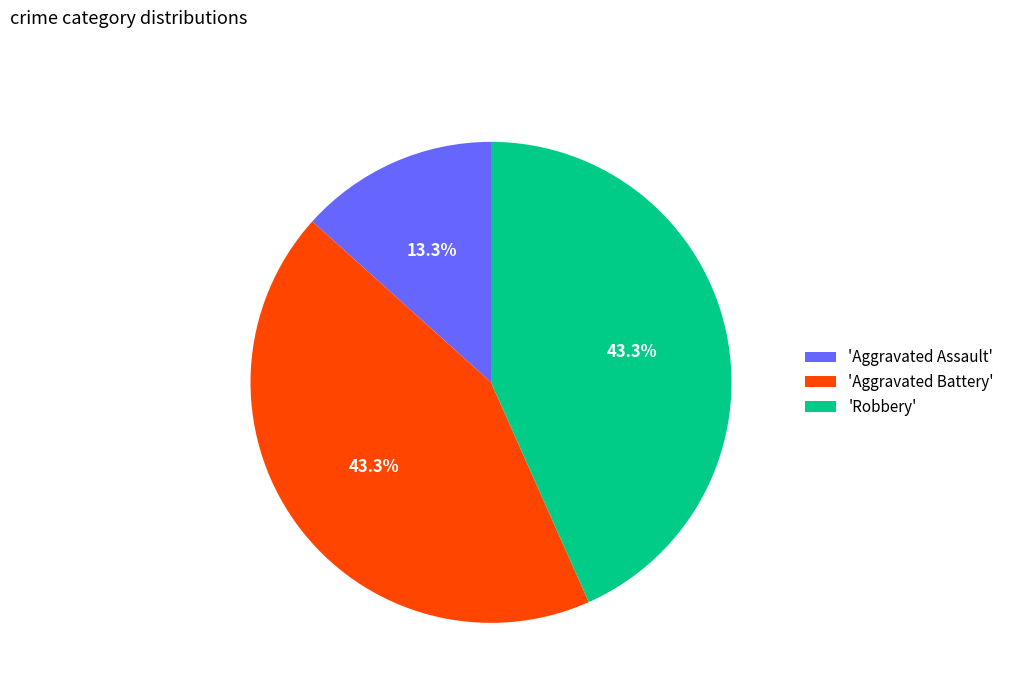

To the nearest percent, what is the difference between the largest and smallest slice percentages?

30%